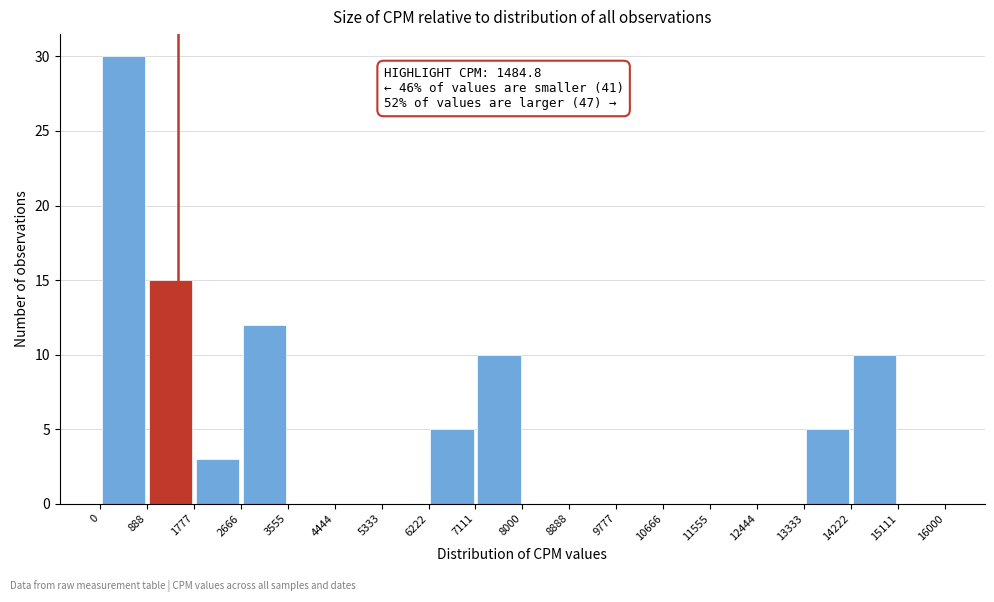

Which range on the x-axis has the tallest bar?

0 to 888